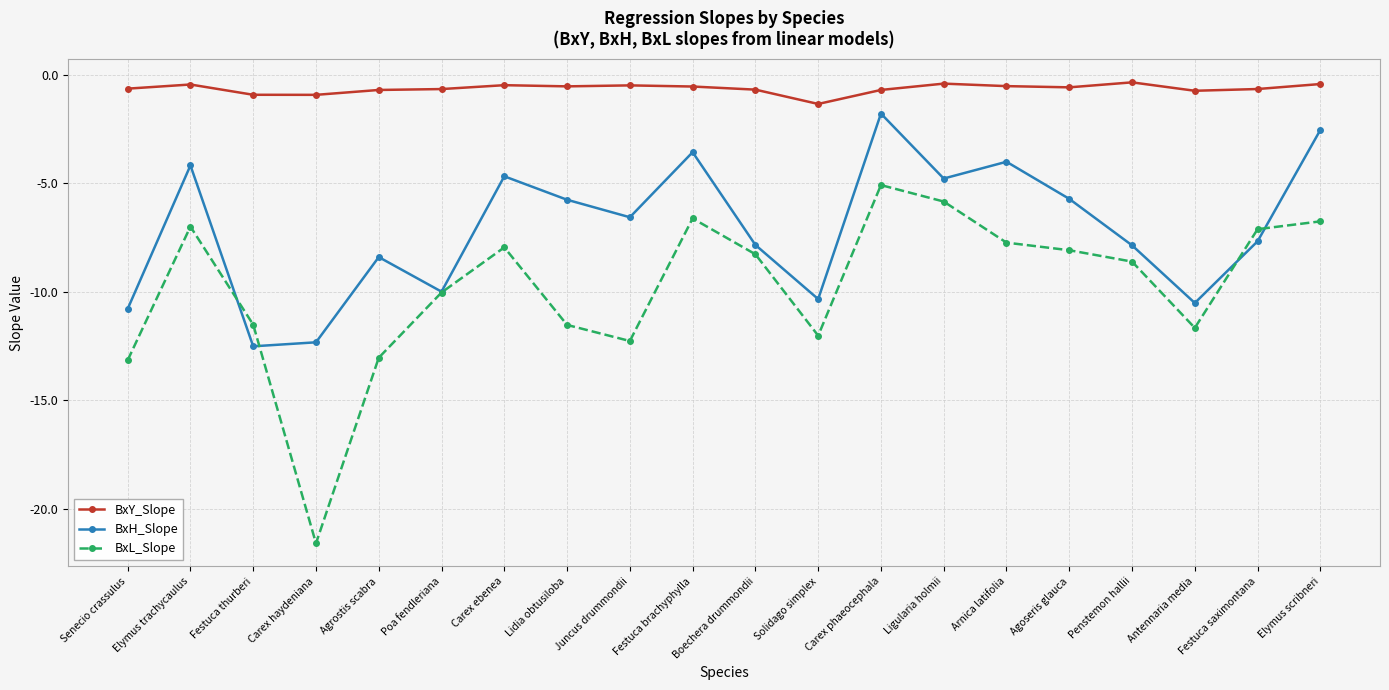

What is the minimum value shown in the chart?

-21.6